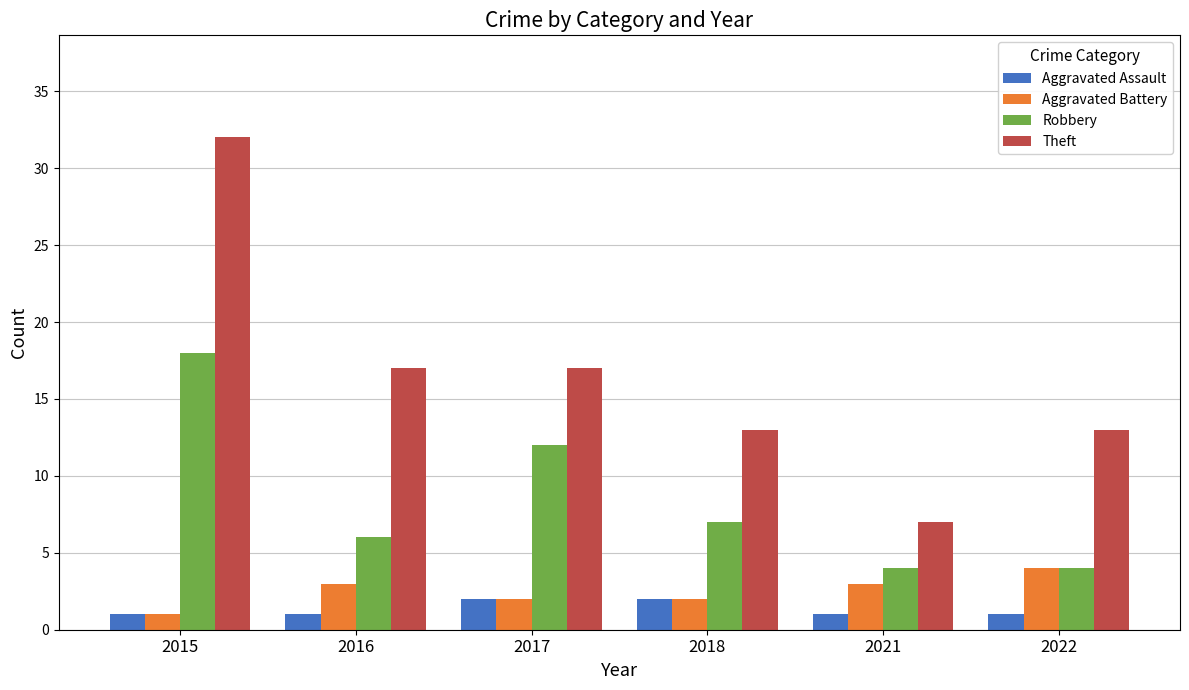

What is the sum of all Robbery values?

51